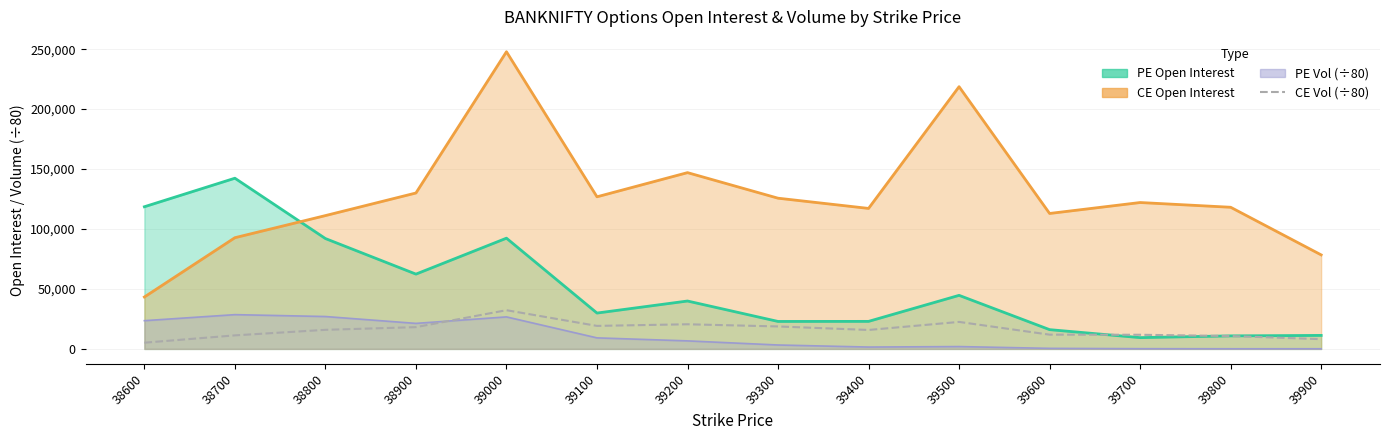

How many points are lower than both their immediate neighbors (excluding endpoints)?

2